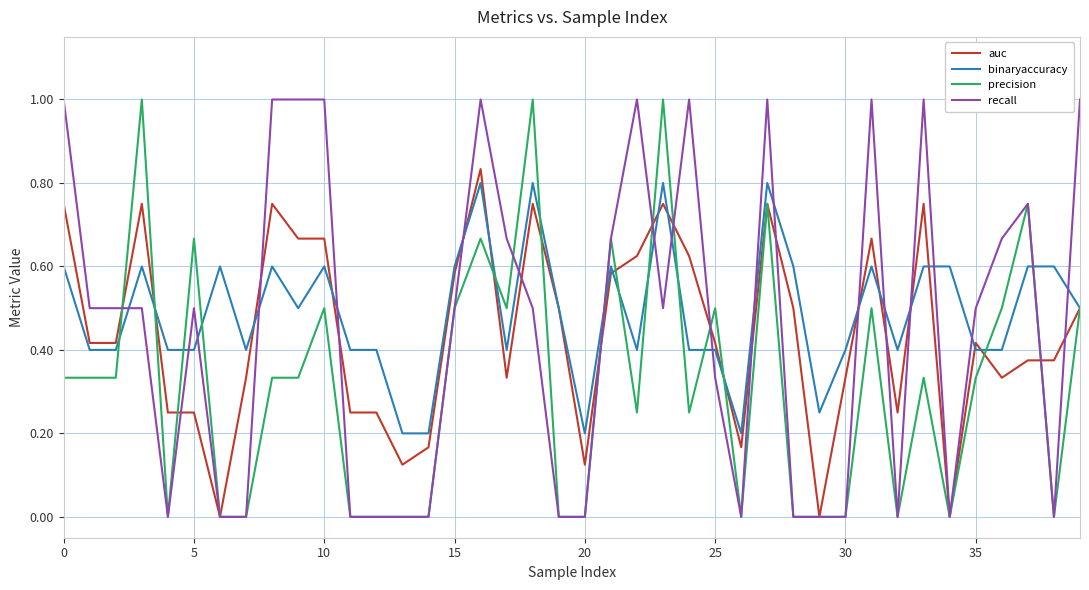

What is the greatest value displayed?

1.0